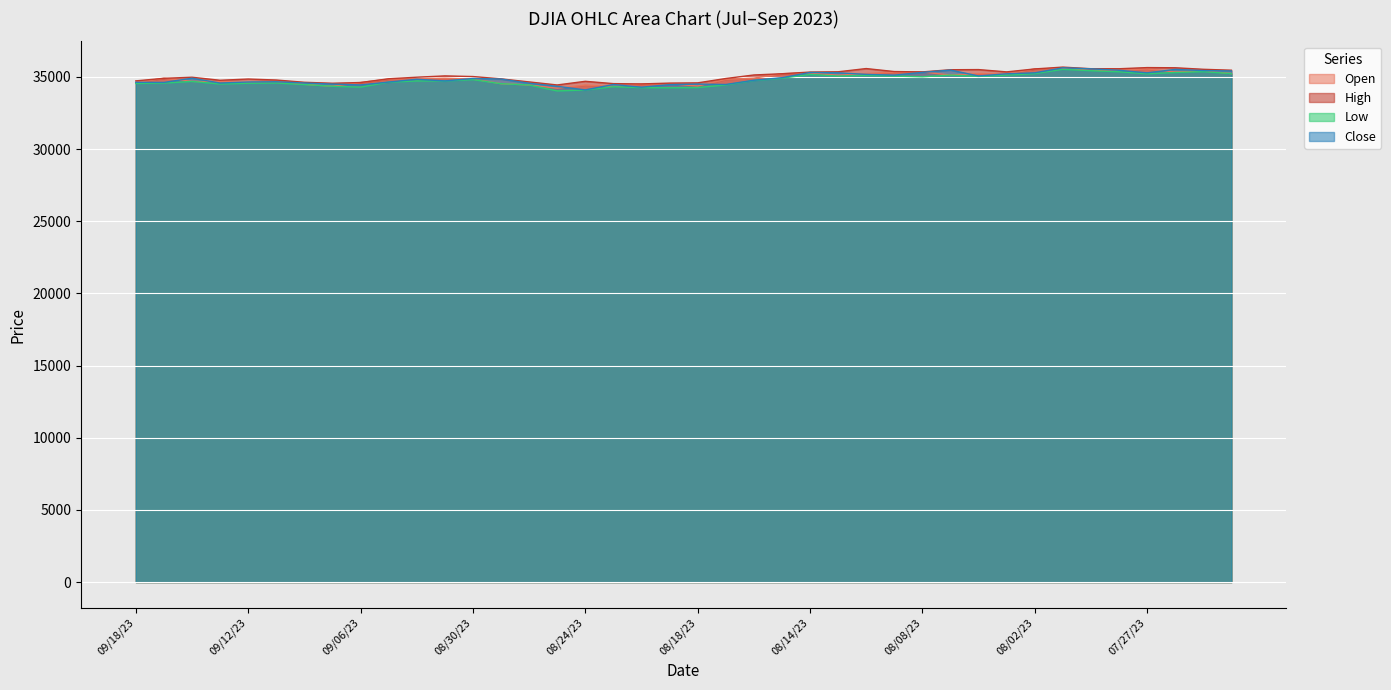

What is the value of the High point at the 23rd from the left?

35133.6